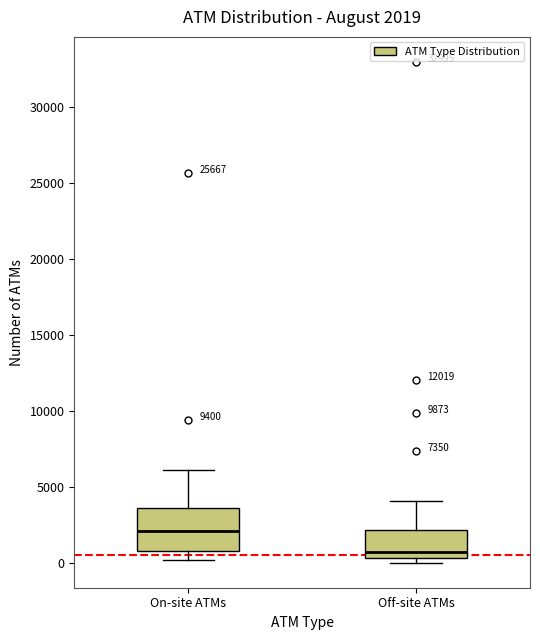

Which box's median line is the lowest?

Off-site ATMs